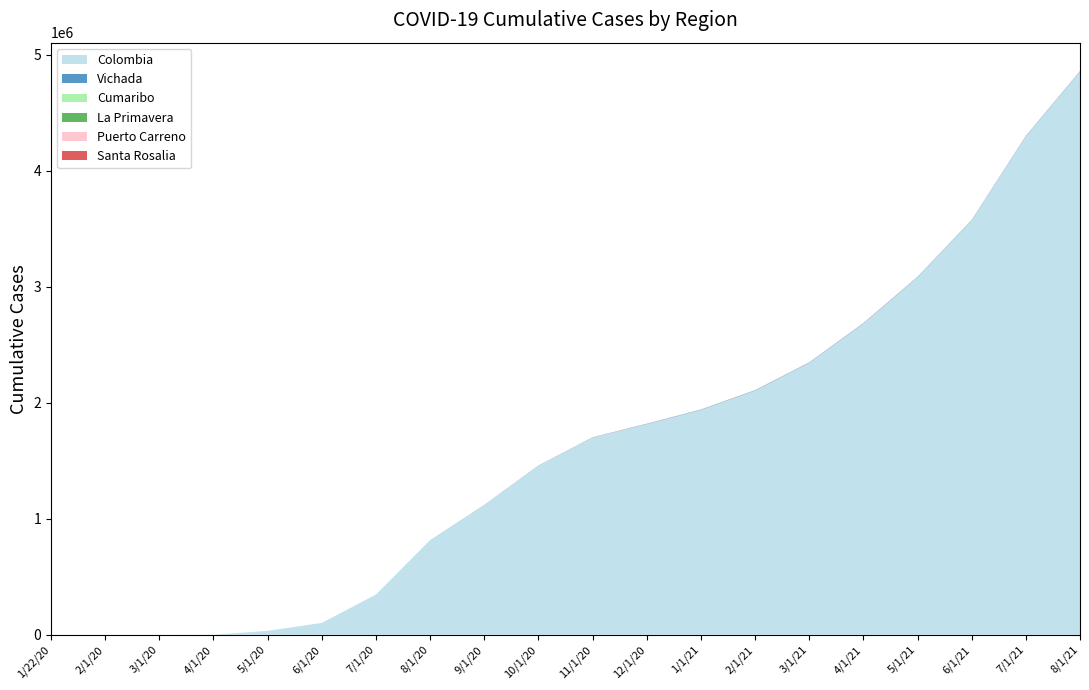

Which category has the highest value in the Colombia series?

8/1/21